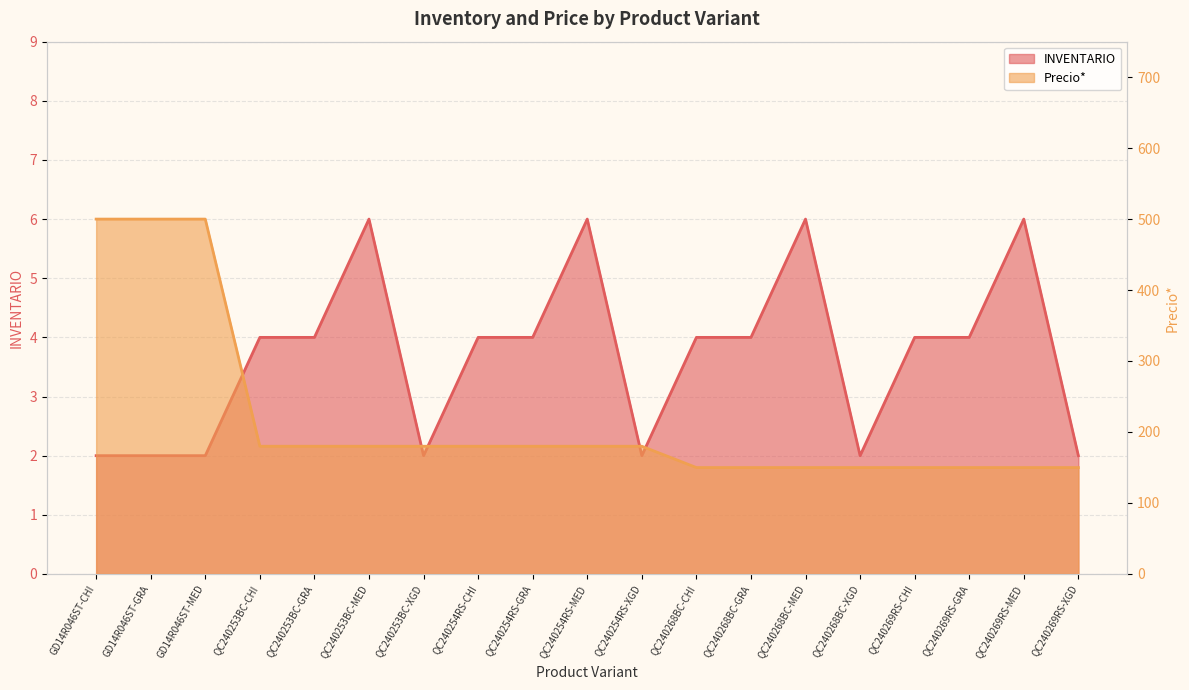

Count the number of categories in the chart.

19